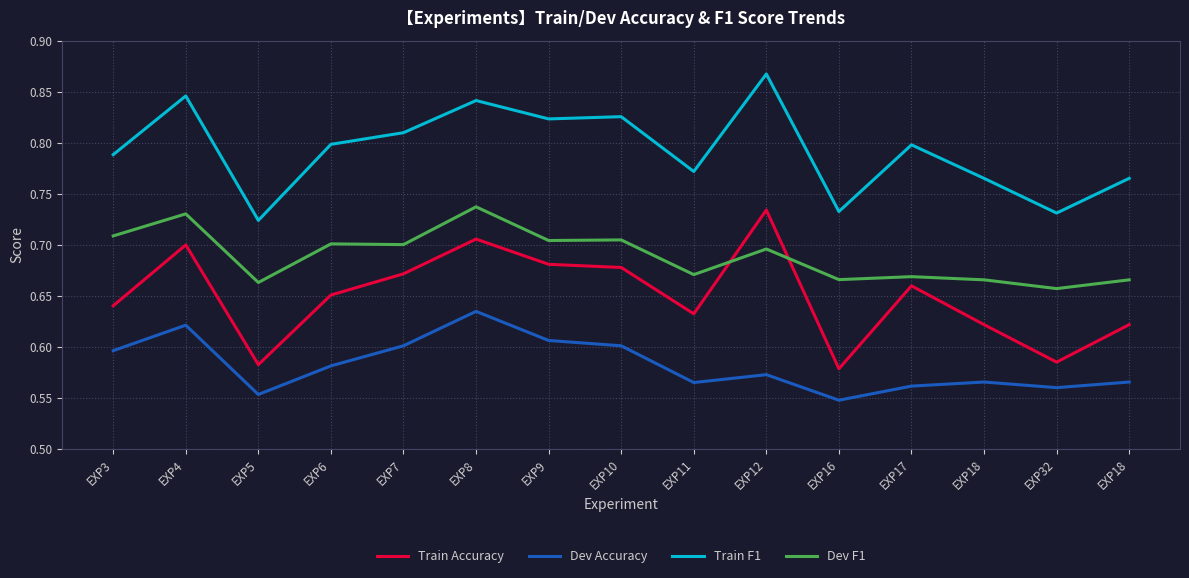

At which category does Dev Accuracy reach its first local peak?

EXP4